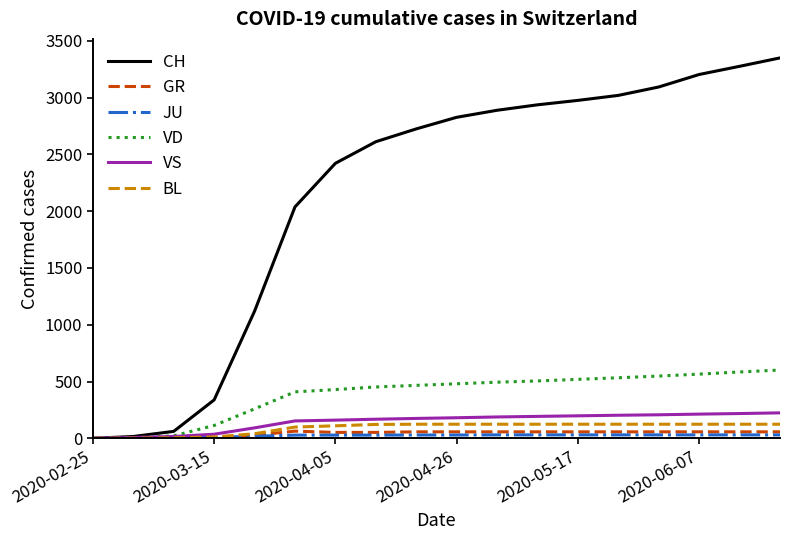

Which series has the largest total across all categories?

CH